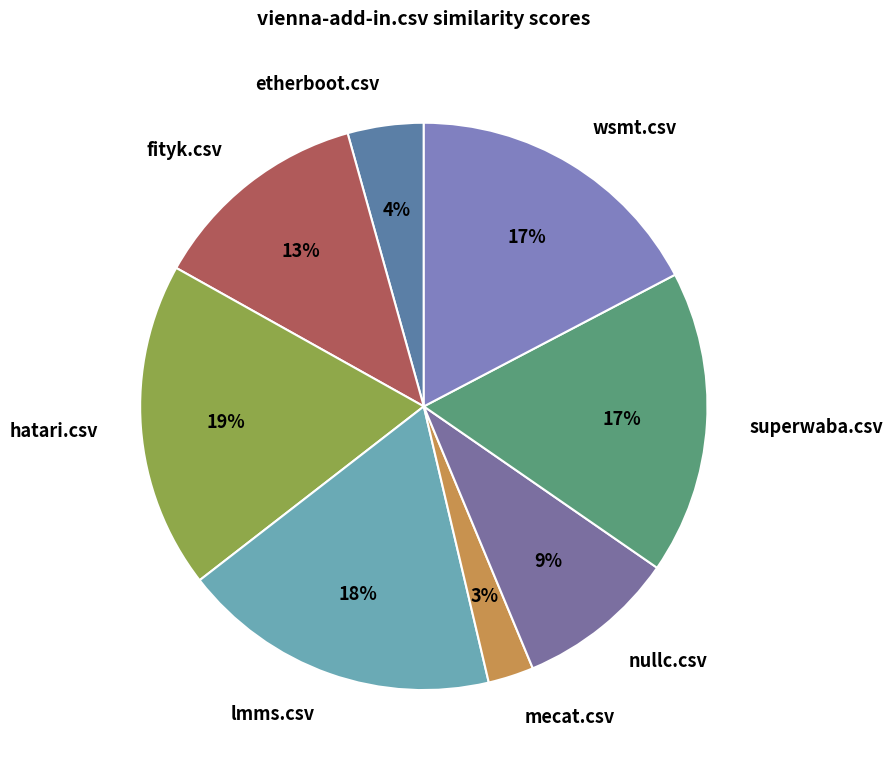

Is superwaba.csv the majority of the pie?

No